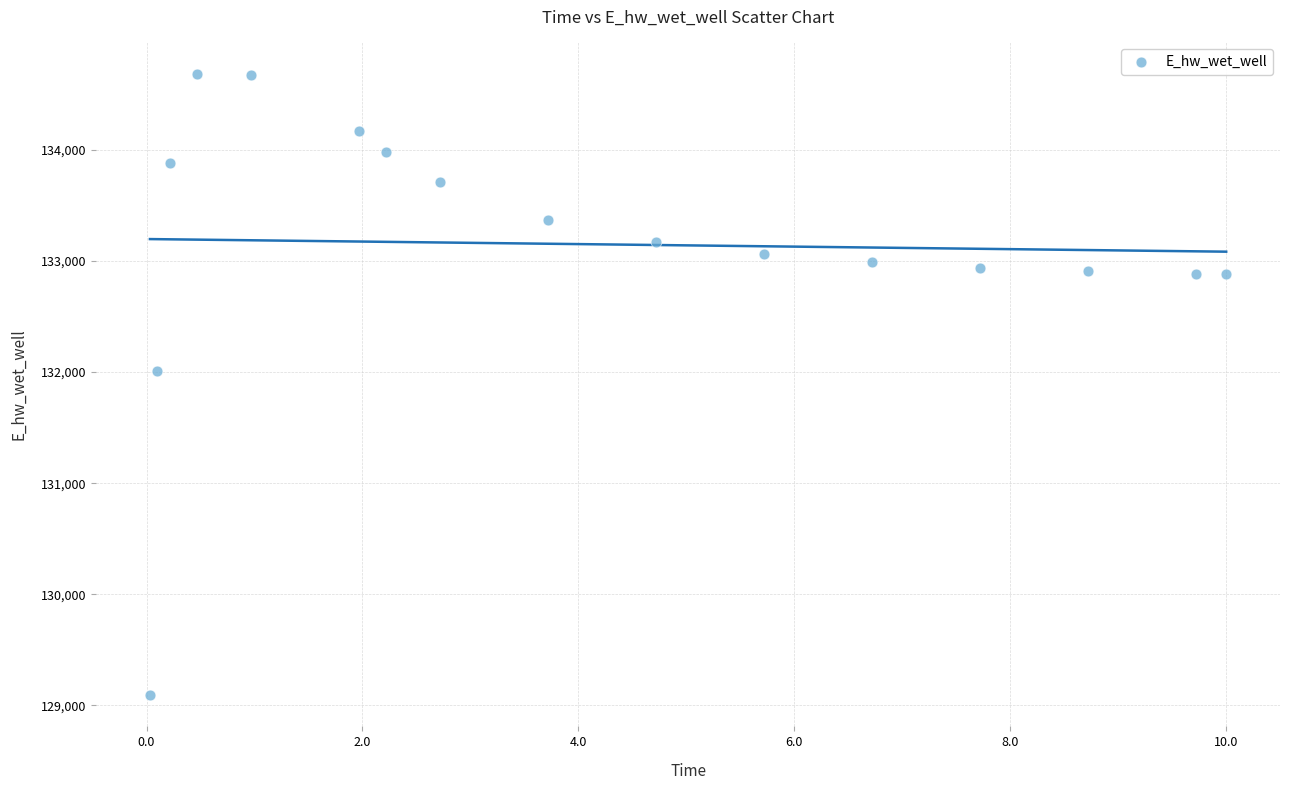

What is the range of X values (max minus min)?

10.0